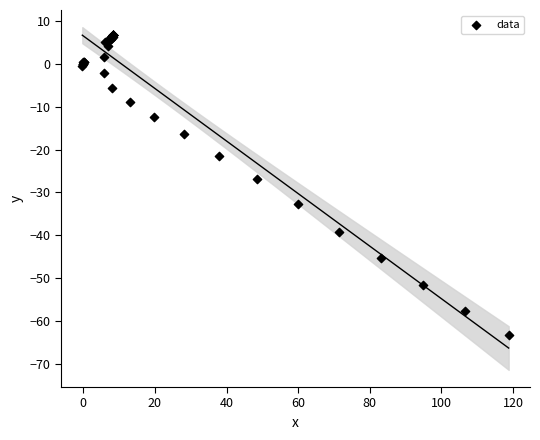

What Y value in the scatter plot is closest to -28?

-26.8